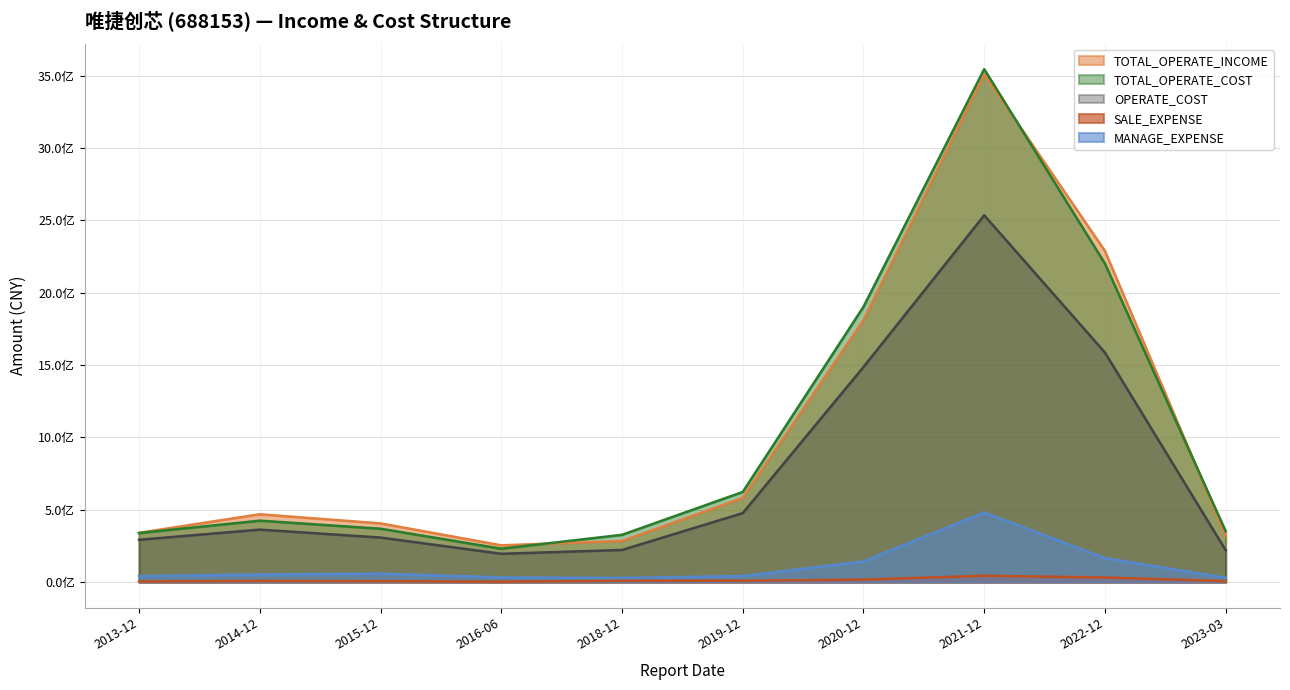

What are all the series names shown in the legend?

TOTAL_OPERATE_INCOME, TOTAL_OPERATE_COST, OPERATE_COST, SALE_EXPENSE, MANAGE_EXPENSE